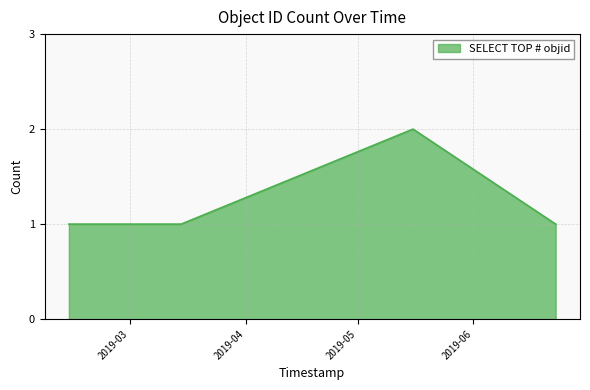

What is the sum of all values?

9